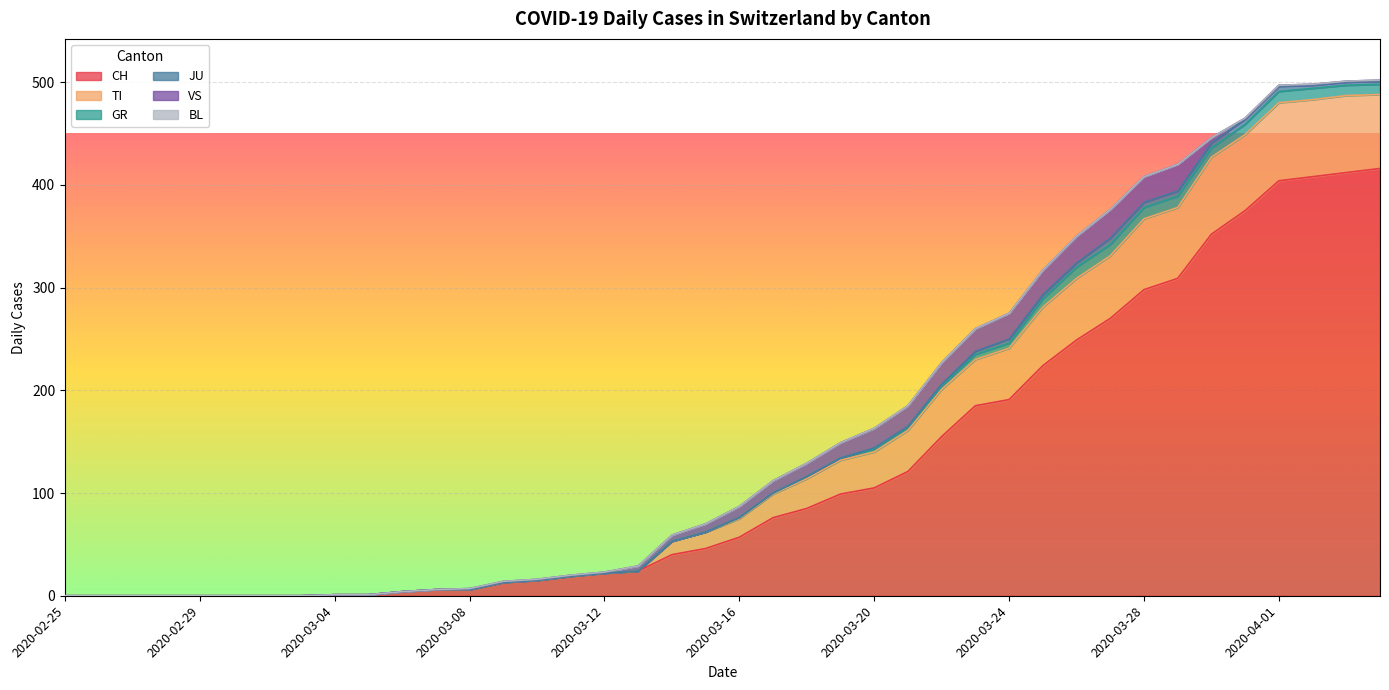

Is it true that TI equals -48 at 2020-02-27?

False